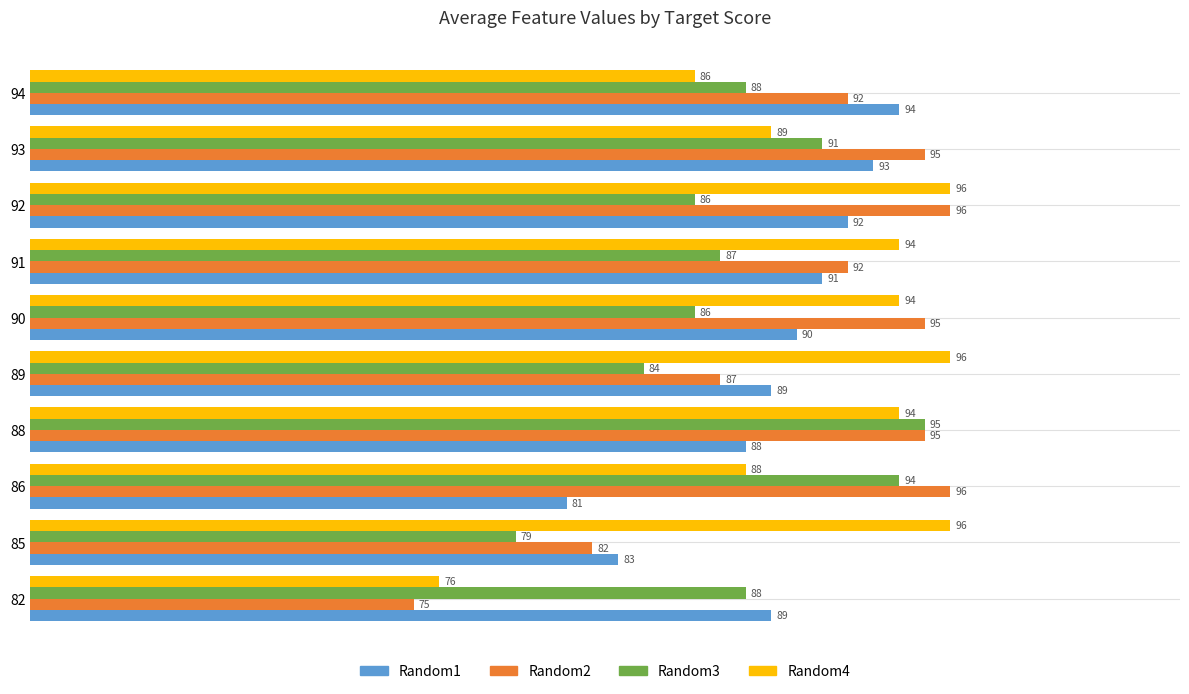

Rank the series at 90 from lowest to highest value.

Random3, Random1, Random4, Random2